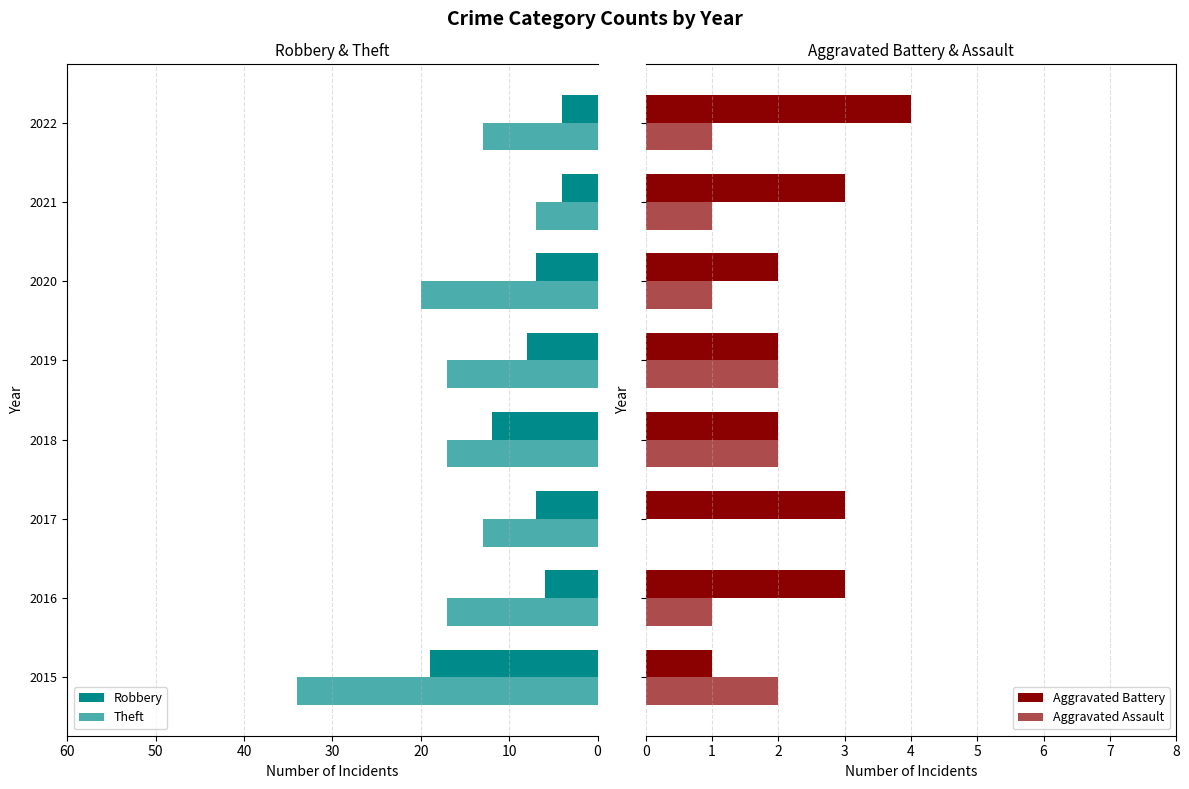

Which series has the largest range (max minus min)?

Theft